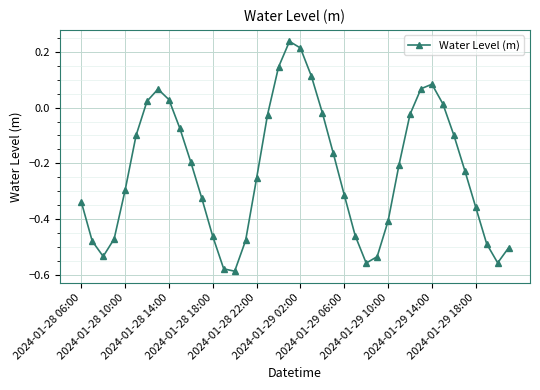

How many points are higher than both their immediate neighbors (excluding endpoints)?

3